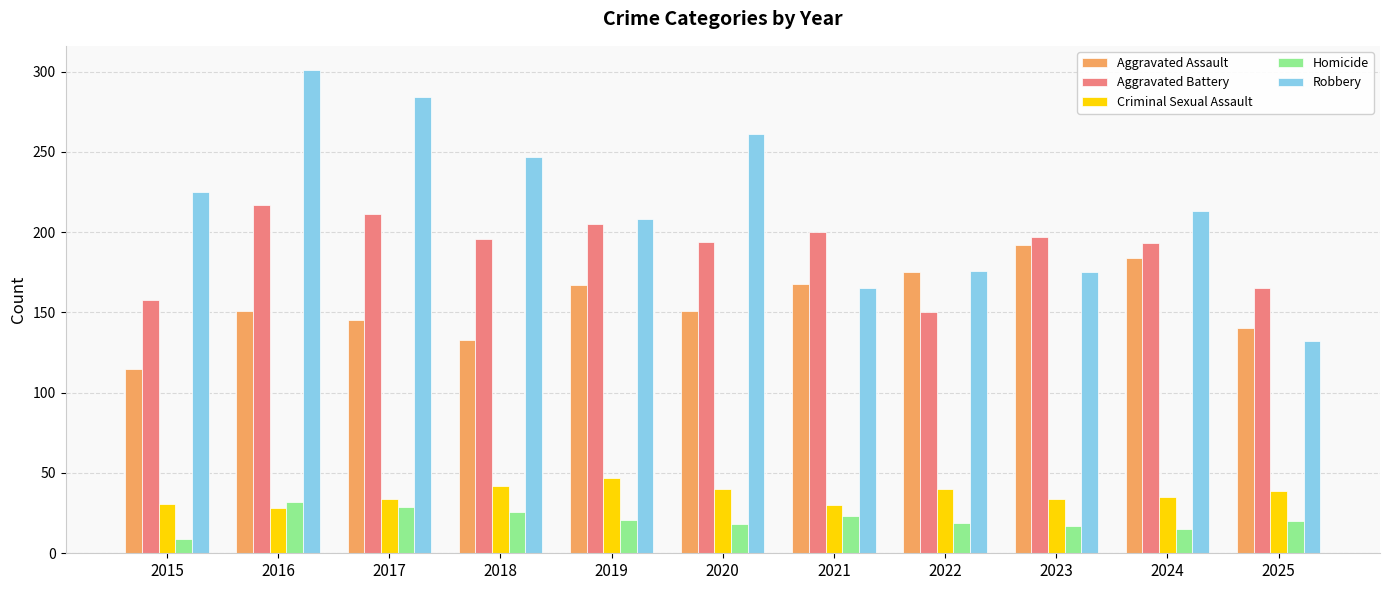

What is the difference between the highest and lowest values at 2016?

273